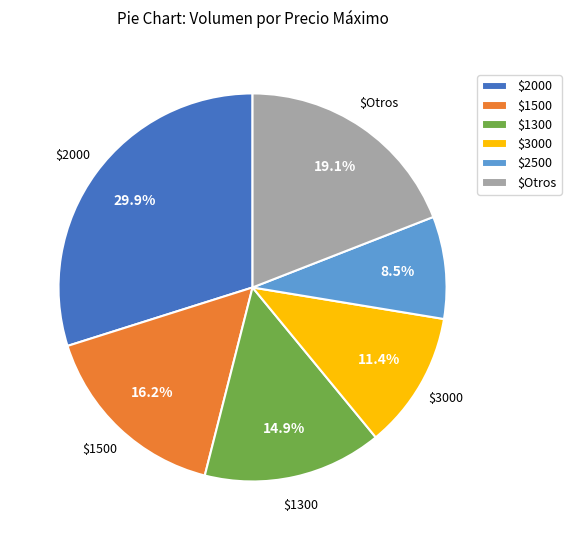

To the nearest percent, what is the average slice percentage?

17%